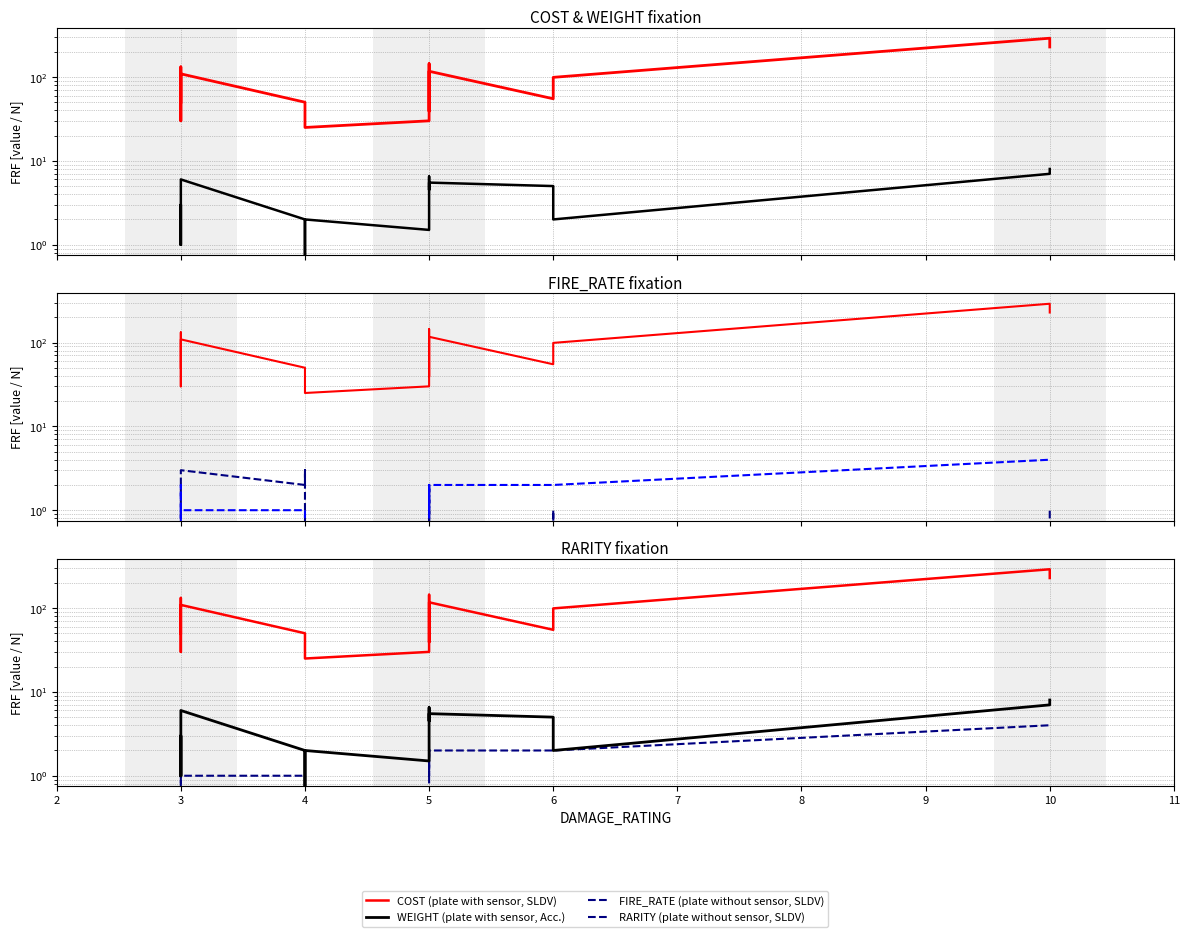

What are all the series names shown in the legend?

COST (plate with sensor, SLDV), WEIGHT (plate with sensor, Acc.), FIRE_RATE (plate without sensor, SLDV), RARITY (plate without sensor, SLDV)